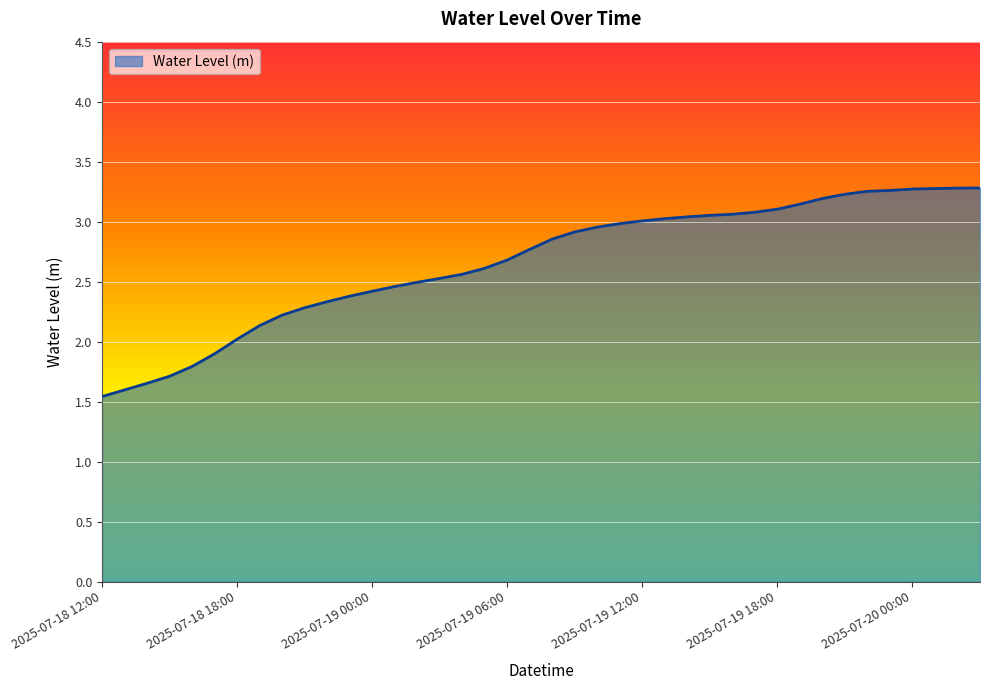

What is the value of the 24th point from the left?

3.0